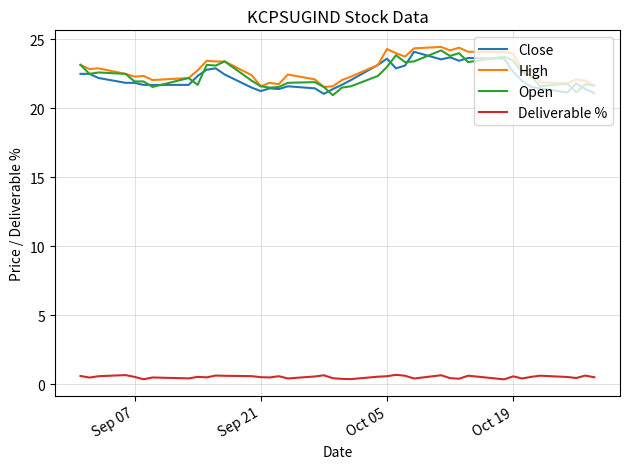

What are all the series names shown in the legend?

Close, High, Open, Deliverable %